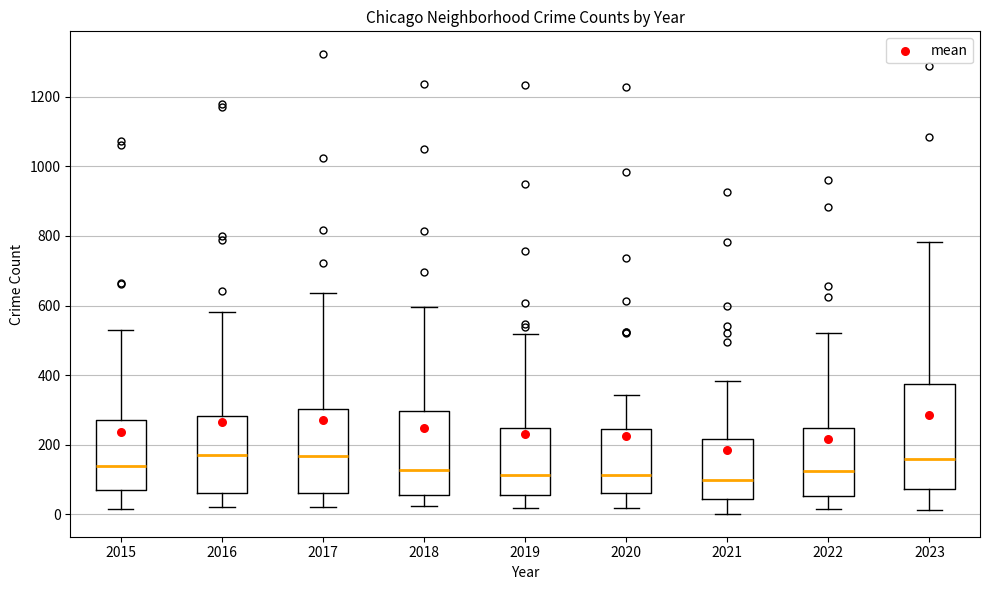

Where does the lower whisker of the box at x = 2020 end on the y-axis? The values are not printed on the chart, so give them approximately, as read against the axis.

20